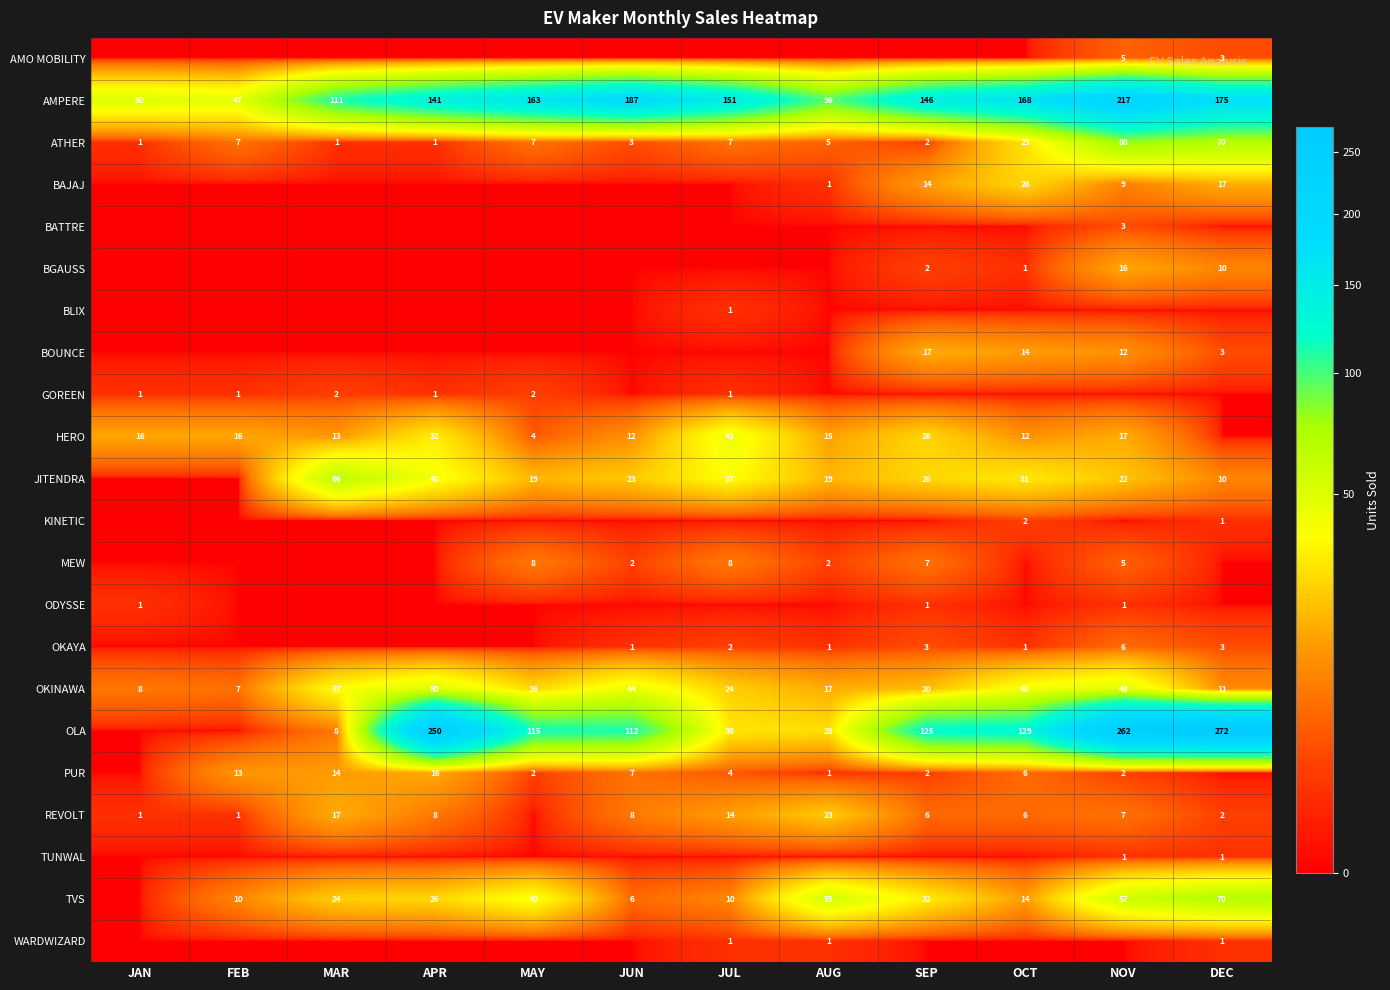

What is the maximum value shown in the chart?

272